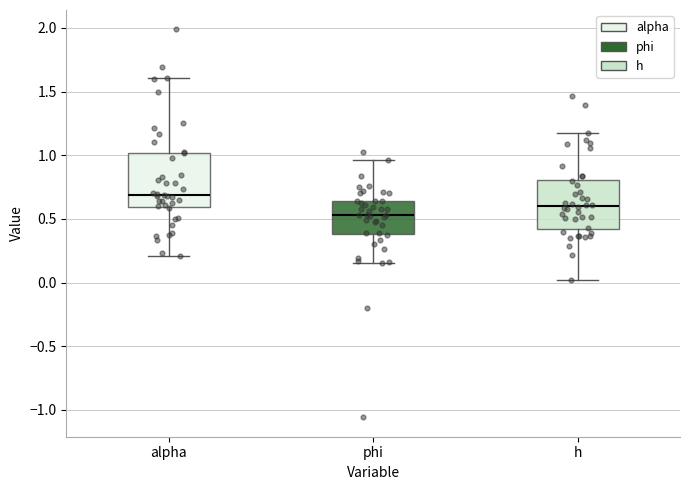

Reading left to right, read every box against the y-axis: the position of its median line, the range the box covers, and the ends of its whiskers. The values are not printed on the chart, so give them approximately, as read against the axis.

alpha: median 0.70, box 0.60 to 1.00, whiskers 0.20 to 1.60
phi: median 0.55, box 0.40 to 0.65, whiskers 0.15 to 0.95
h: median 0.60, box 0.40 to 0.80, whiskers 0.00 to 1.15